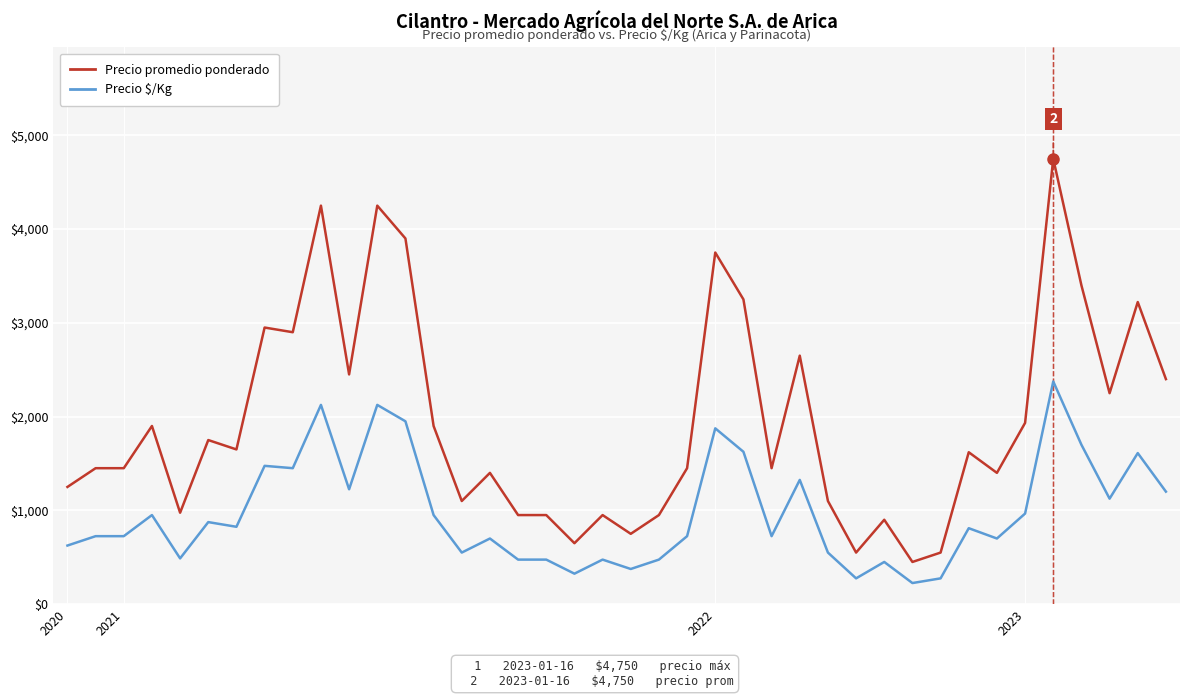

Count the number of categories in the chart.

40